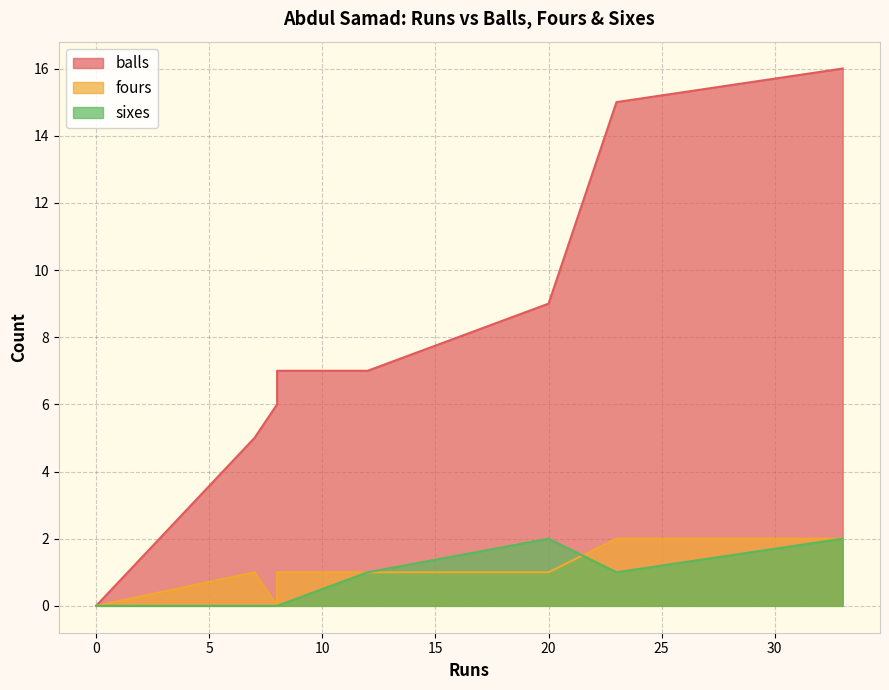

True or false: sixes has more than 0 points higher than both neighbors.

True